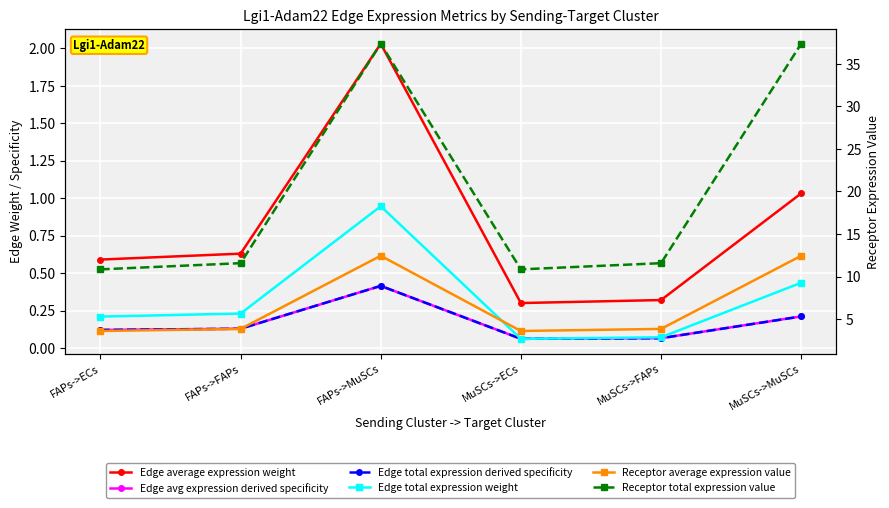

What is the difference between the maximum and minimum values in the Receptor average expression value series?

8.8